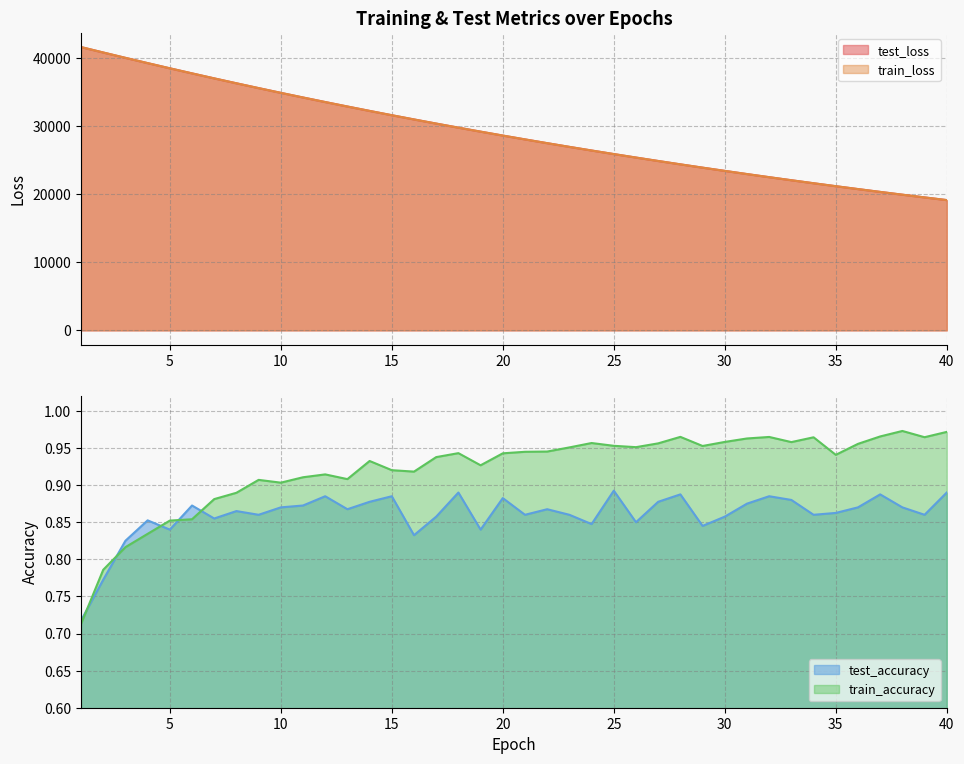

Between 31 and 2, which is larger?

2